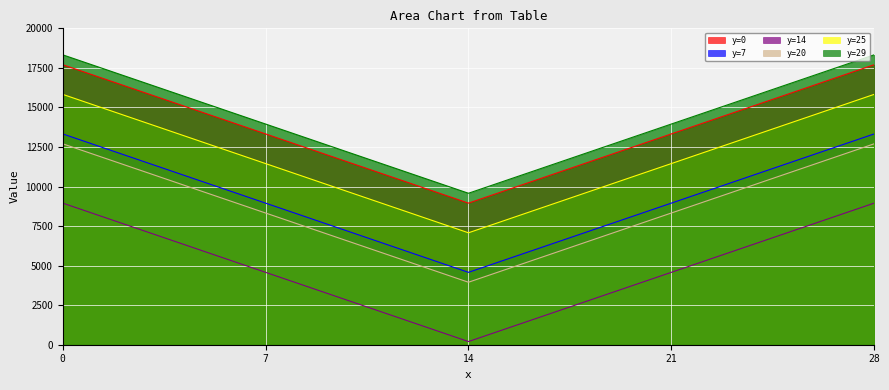

Reading right to left, transcribe all the data shown in this chart.

y=0: 28=17700	27=17075	26=16450	25=15825	24=15200	23=14575	22=13950	21=13325	20=12700	19=12075	18=11450	17=10825	16=10200	15=9575	14=8950	13=9575	12=10200	11=10825	10=11450	9=12075	8=12700	7=13325	6=13950	5=14575	4=15200	3=15825	2=16450	1=17075	0=17700
y=7: 28=13325	27=12700	26=12075	25=11450	24=10825	23=10200	22=9575	21=8950	20=8325	19=7700	18=7075	17=6450	16=5825	15=5200	14=4575	13=5200	12=5825	11=6450	10=7075	9=7700	8=8325	7=8950	6=9575	5=10200	4=10825	3=11450	2=12075	1=12700	0=13325
y=14: 28=8950	27=8325	26=7700	25=7075	24=6450	23=5825	22=5200	21=4575	20=3950	19=3325	18=2700	17=2075	16=1450	15=825	14=200	13=825	12=1450	11=2075	10=2700	9=3325	8=3950	7=4575	6=5200	5=5825	4=6450	3=7075	2=7700	1=8325	0=8950
y=20: 28=12700	27=12075	26=11450	25=10825	24=10200	23=9575	22=8950	21=8325	20=7700	19=7075	18=6450	17=5825	16=5200	15=4575	14=3950	13=4575	12=5200	11=5825	10=6450	9=7075	8=7700	7=8325	6=8950	5=9575	4=10200	3=10825	2=11450	1=12075	0=12700
y=25: 28=15825	27=15200	26=14575	25=13950	24=13325	23=12700	22=12075	21=11450	20=10825	19=10200	18=9575	17=8950	16=8325	15=7700	14=7075	13=7700	12=8325	11=8950	10=9575	9=10200	8=10825	7=11450	6=12075	5=12700	4=13325	3=13950	2=14575	1=15200	0=15825
y=29: 28=18325	27=17700	26=17075	25=16450	24=15825	23=15200	22=14575	21=13950	20=13325	19=12700	18=12075	17=11450	16=10825	15=10200	14=9575	13=10200	12=10825	11=11450	10=12075	9=12700	8=13325	7=13950	6=14575	5=15200	4=15825	3=16450	2=17075	1=17700	0=18325